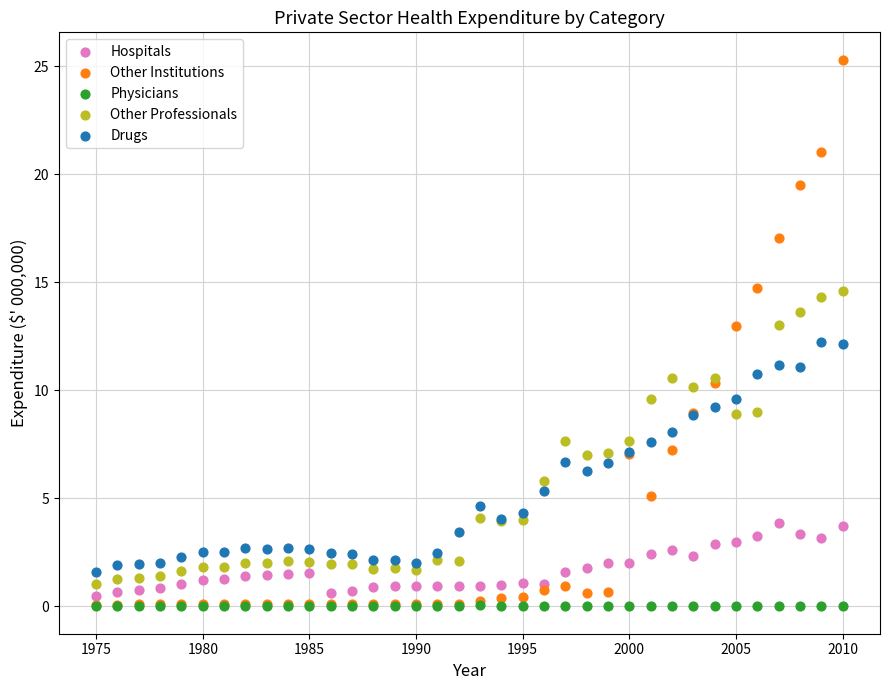

What are all the series names shown in the legend?

Hospitals, Other Institutions, Physicians, Other Professionals, Drugs